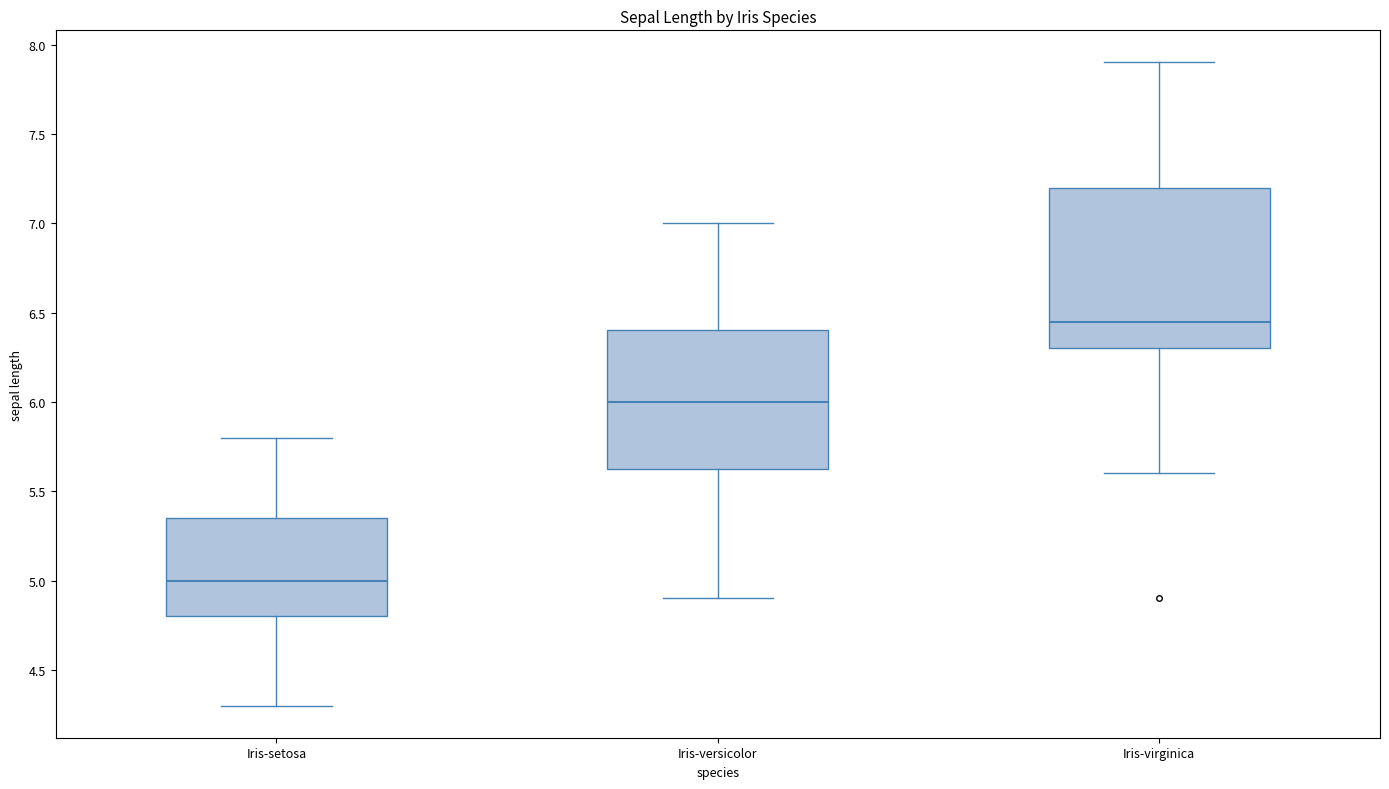

Which box is the tallest, from its lower edge to its upper edge?

Iris-virginica